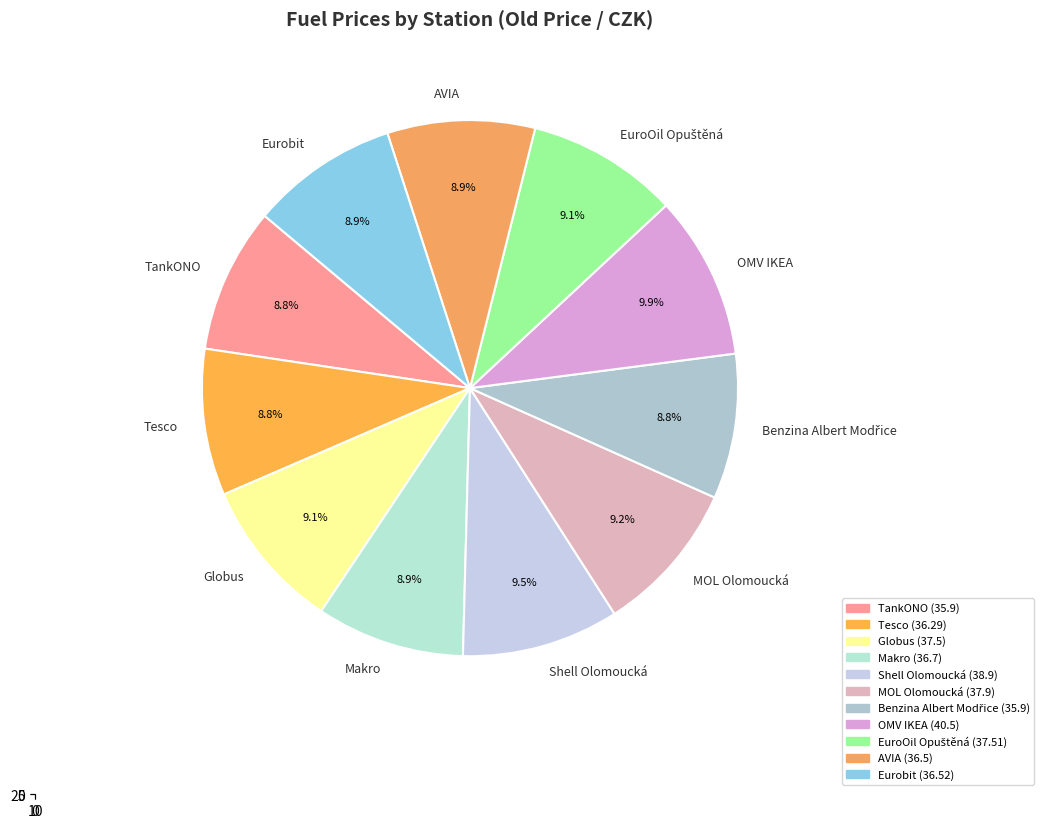

What percentage is the TankONO slice, to the nearest percent?

9%